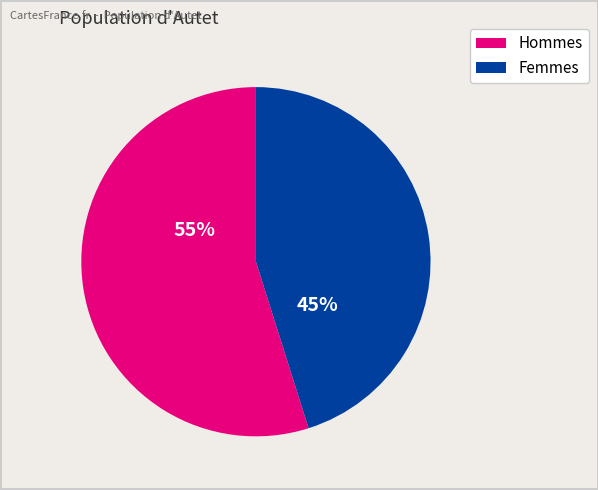

Rank the categories by value from highest to lowest.

Hommes, Femmes